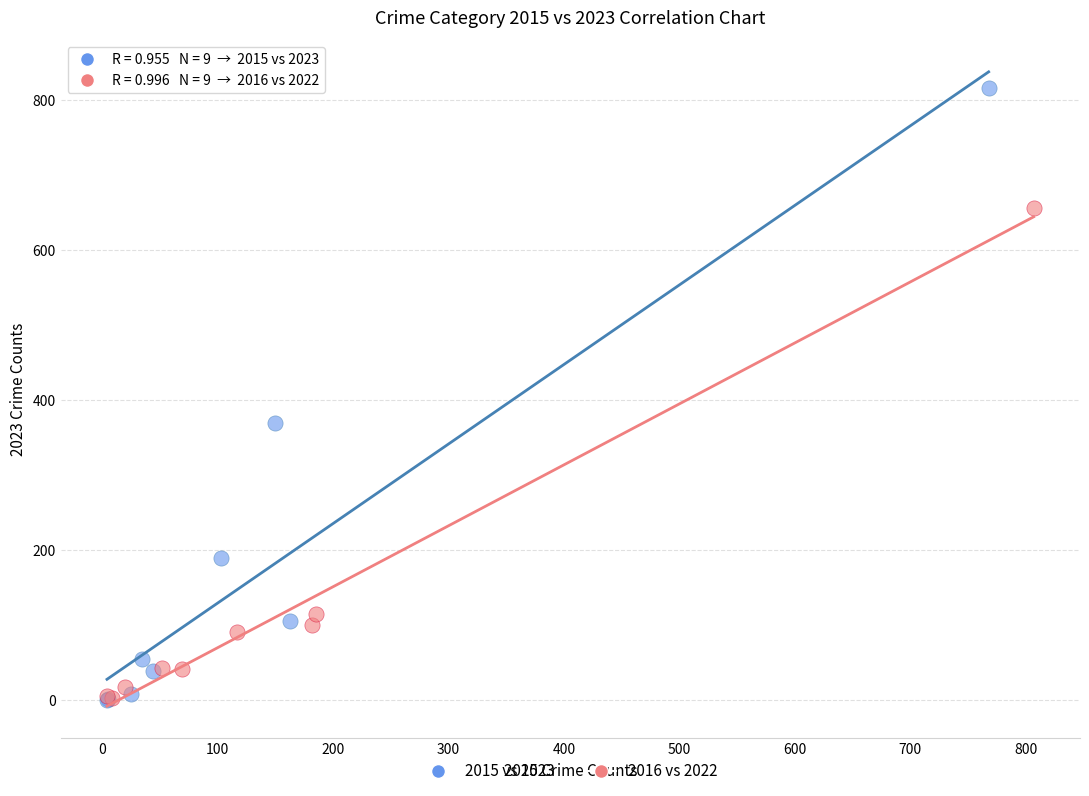

What are all the series names shown in the legend?

2015 vs 2023, 2016 vs 2022